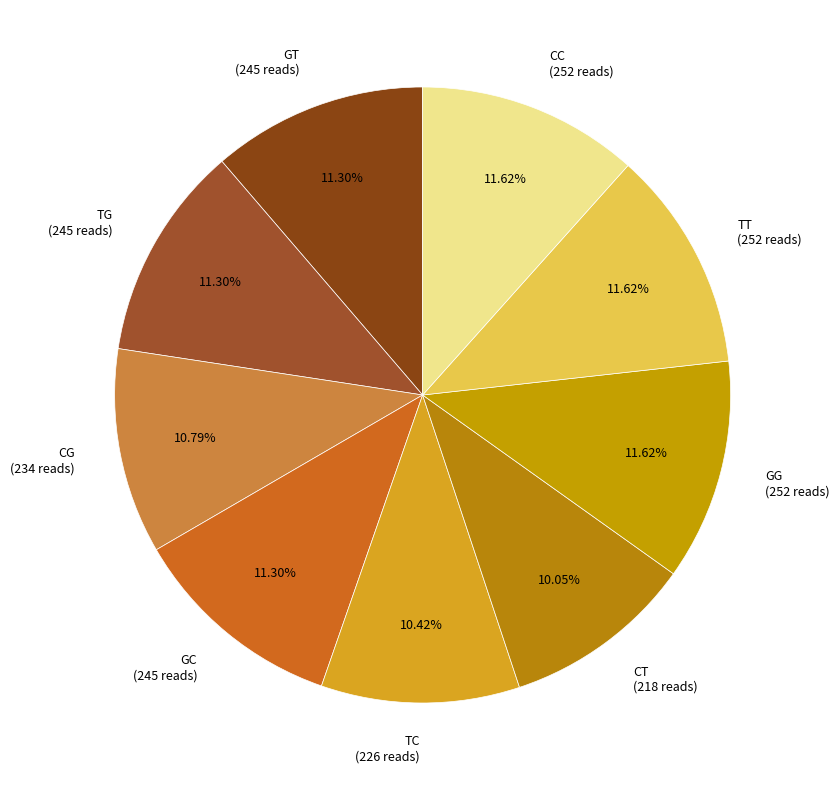

Which has a higher value, CG or TG?

TG